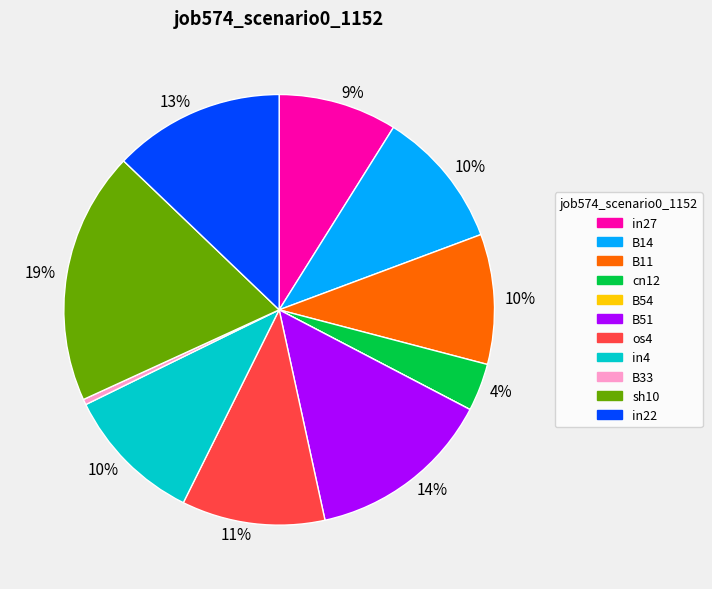

Does in22 account for over 50% of the chart?

No